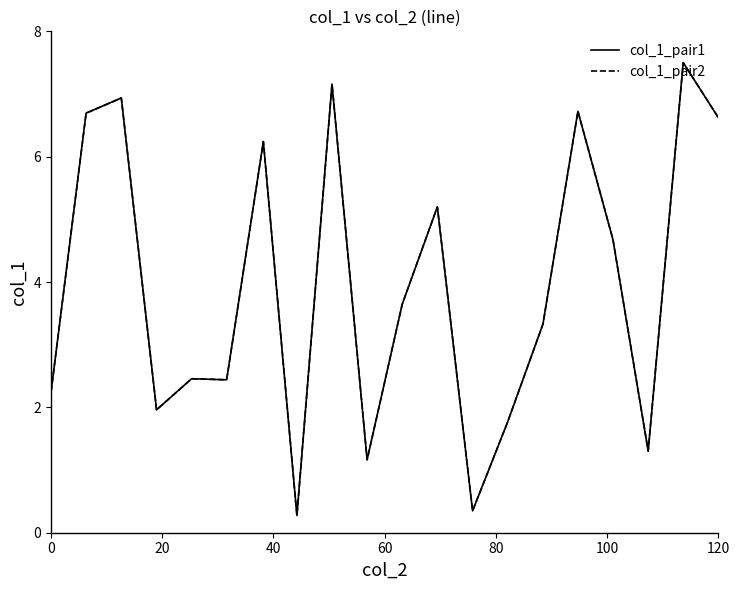

True or false: col_1_pair1 and col_1_pair2 cross at least once.

False